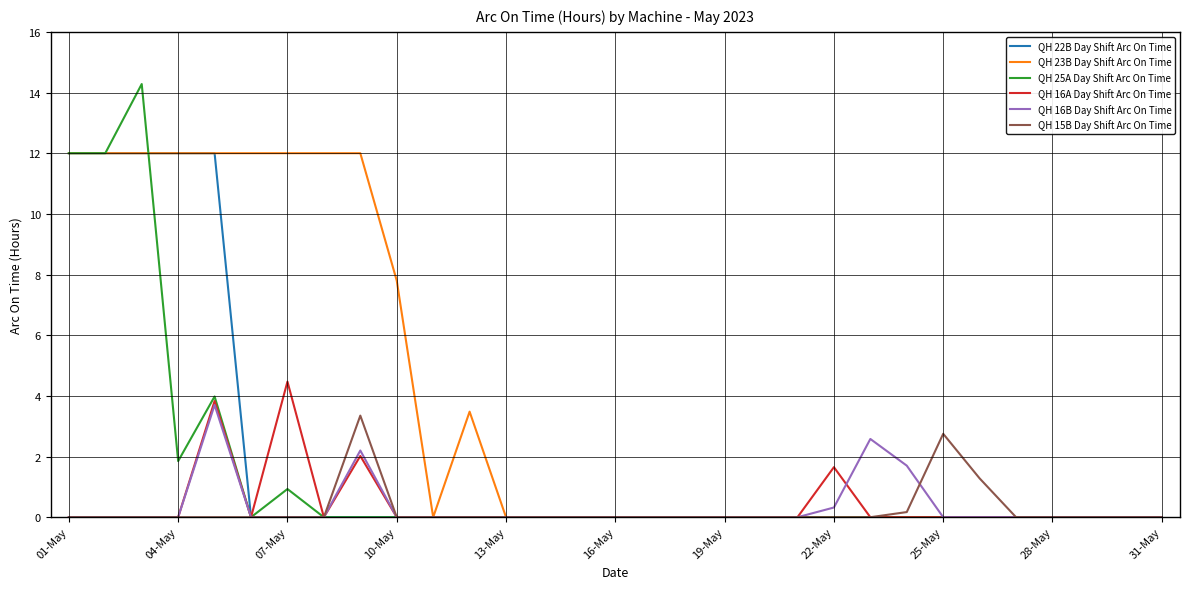

What is the highest value of the QH 25A Day Shift Arc On Time series?

14.3